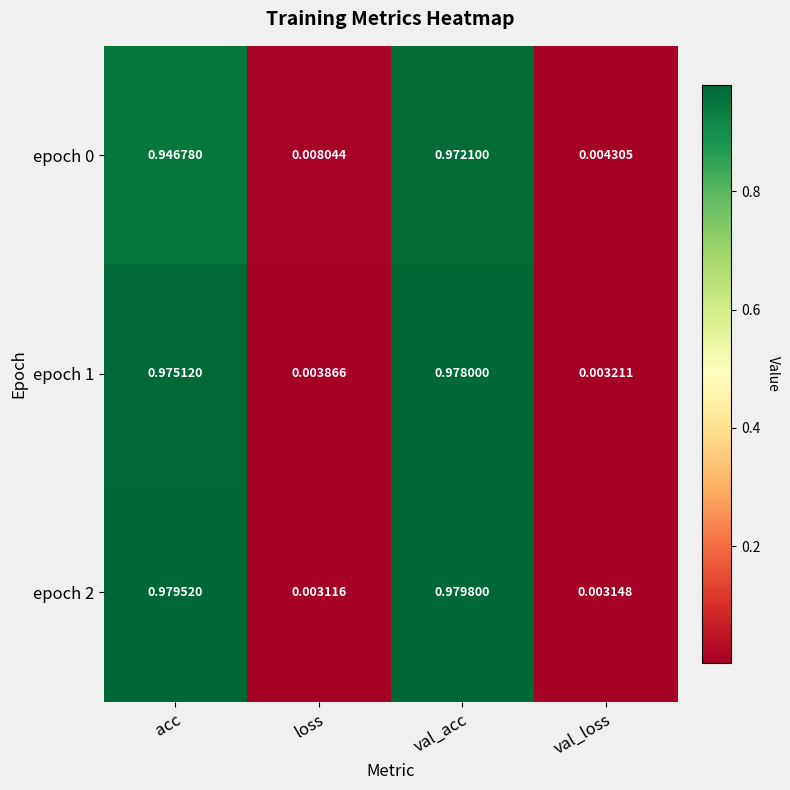

List the labels in order of epoch 2 value, smallest first.

loss, val_loss, acc, val_acc